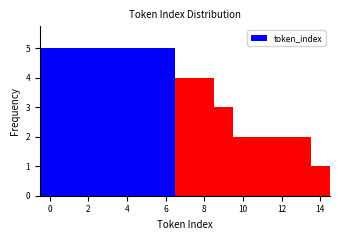

Reading left to right, transcribe this chart: for each bar, give the range it covers on the x-axis and its height. Neither the bar edges nor the heights are printed on the chart, so give them approximately, as read against the axes.

-0.5 to 0.5: 5
0.5 to 1.5: 5
1.5 to 2.5: 5
2.5 to 3.5: 5
3.5 to 4.5: 5
4.5 to 5.5: 5
5.5 to 6.5: 5
6.5 to 7.5: 4
7.5 to 8.5: 4
8.5 to 9.5: 3
9.5 to 10.5: 2
10.5 to 11.5: 2
11.5 to 12.5: 2
12.5 to 13.5: 2
13.5 to 14.5: 1